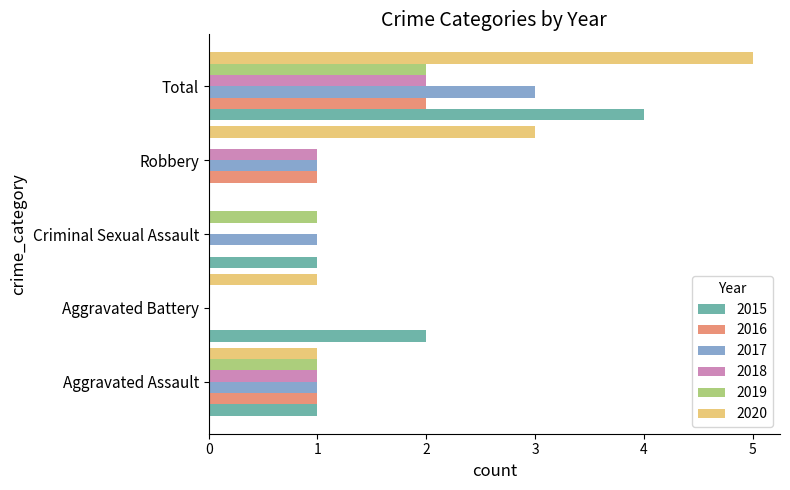

What is the total value across all series at Aggravated Assault?

6